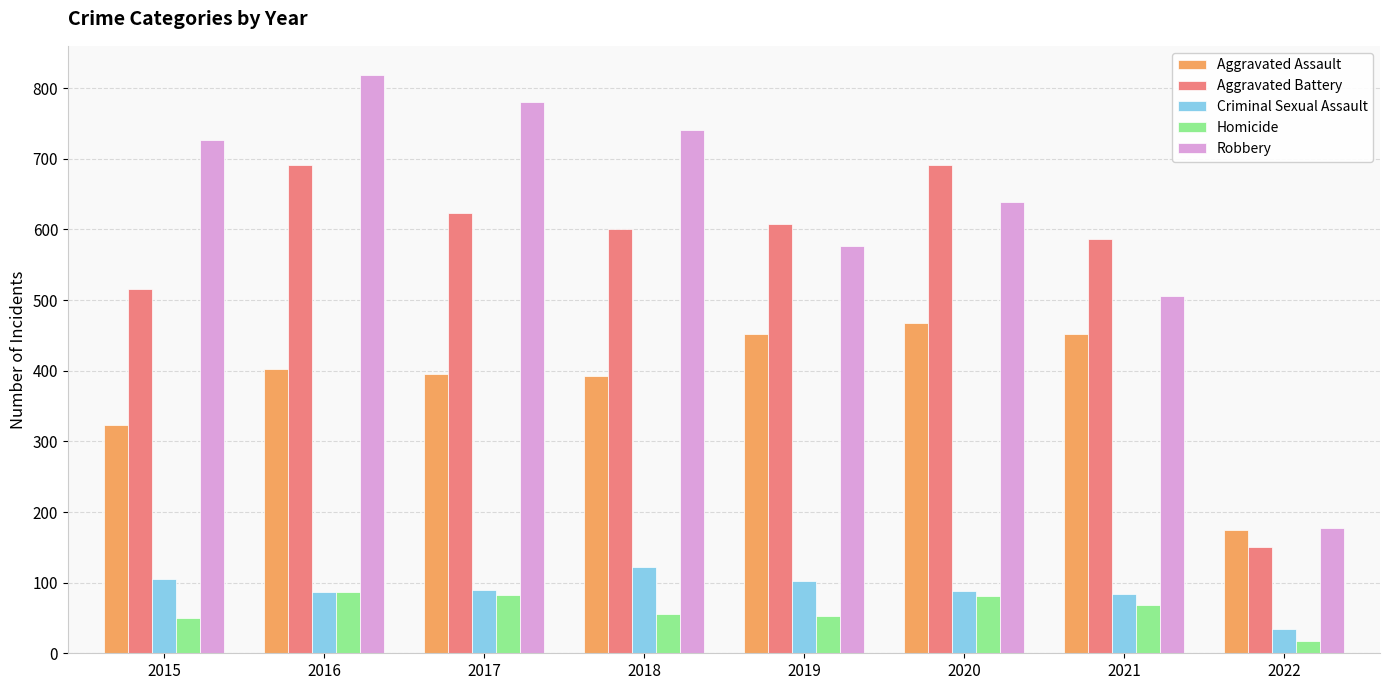

What is the smallest value displayed?

18